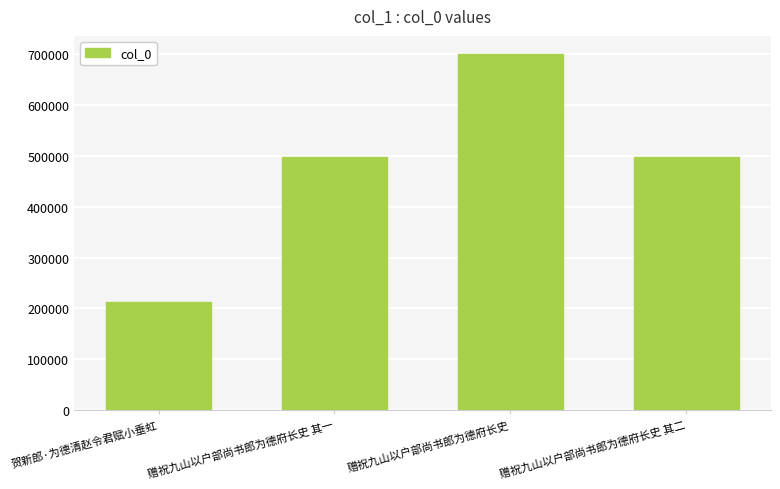

Which has a higher value, 赠祝九山以户部尚书郎为德府长史 其二 or 贺新郎·为德清赵令君赋小垂虹?

赠祝九山以户部尚书郎为德府长史 其二